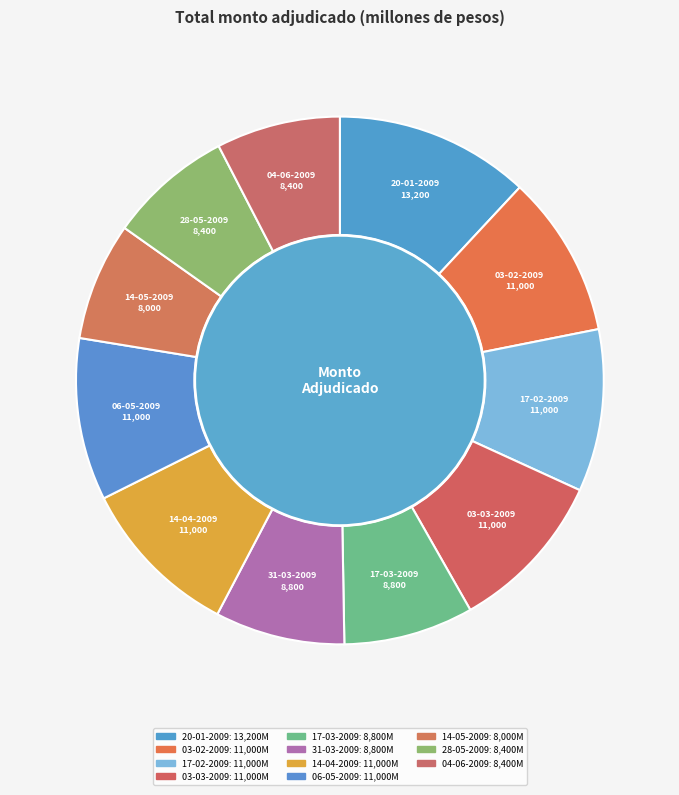

Count the number of slices in the pie.

11